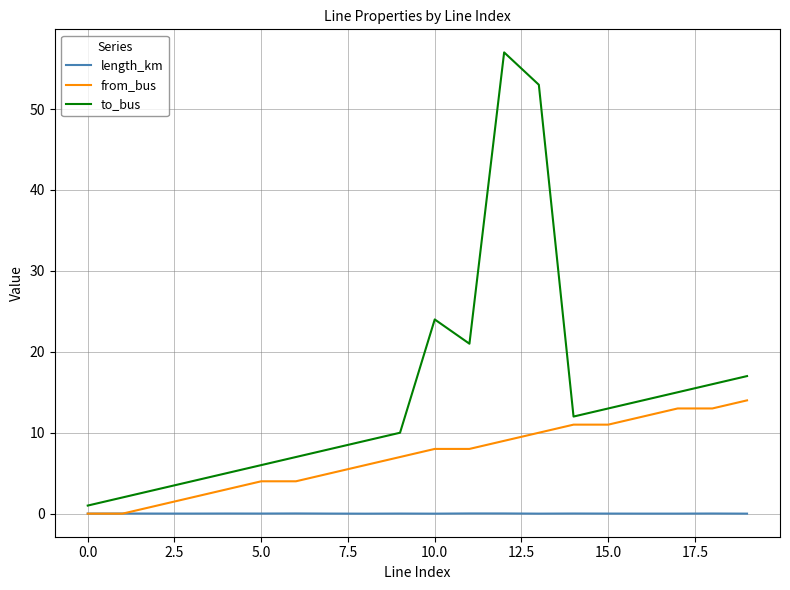

Which series has the largest total across all categories?

to_bus